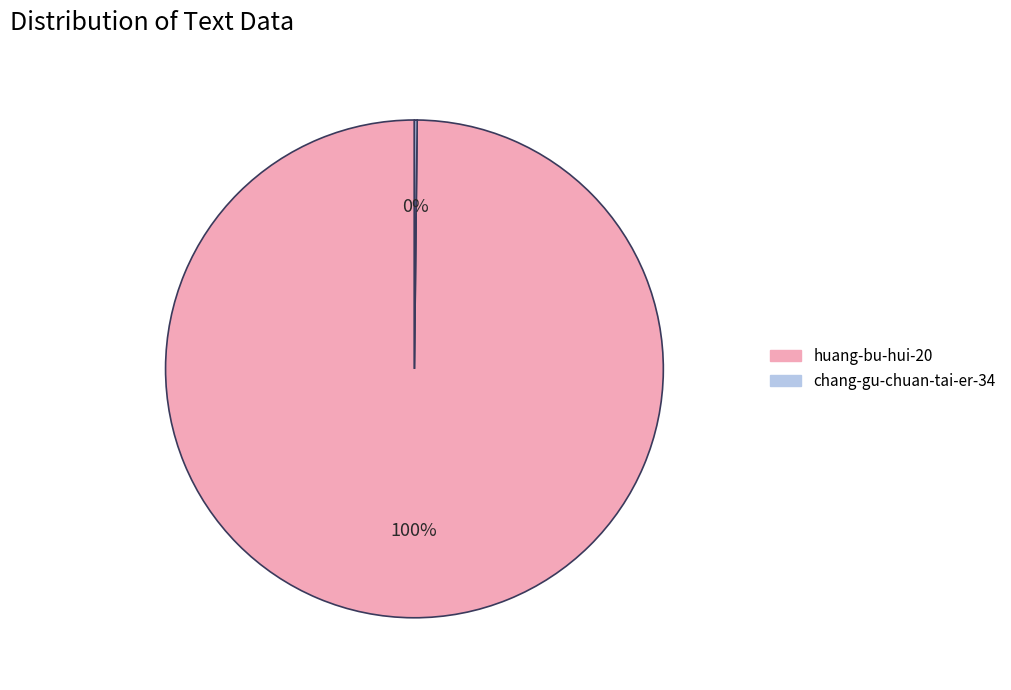

Is there any slice that represents more than half of the pie?

Yes